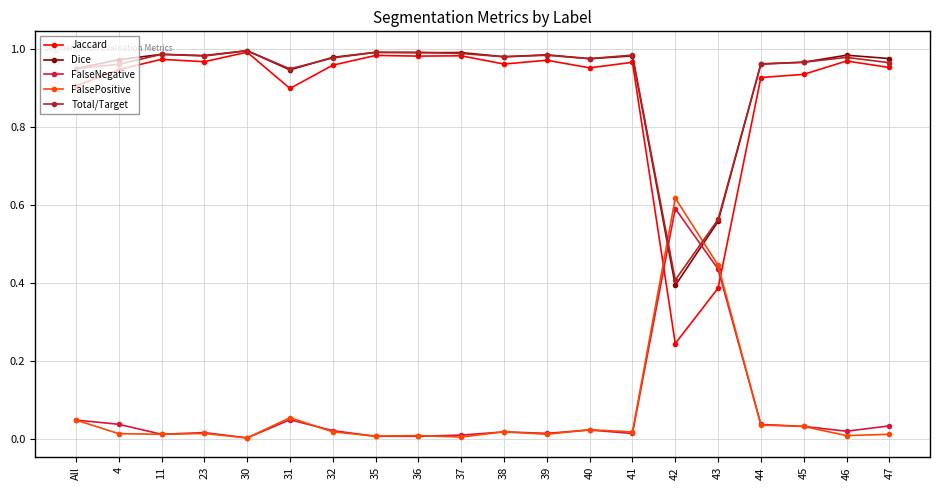

True or false: FalseNegative has a value of 0.0 at 44.

True